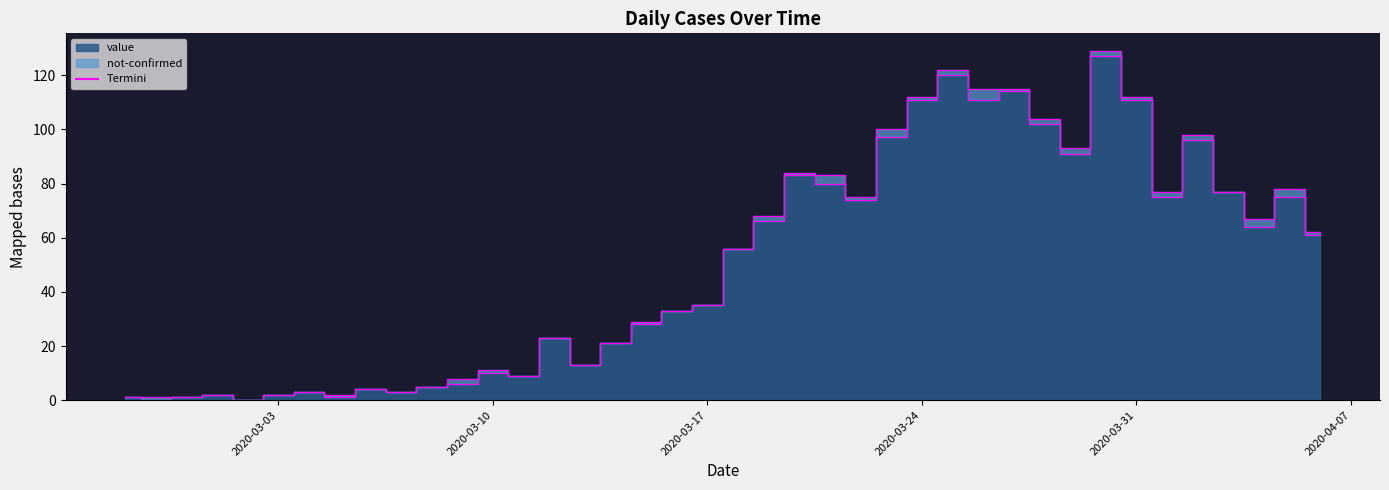

Between 2020-03-26 and 2020-03-25, which is larger?

2020-03-25